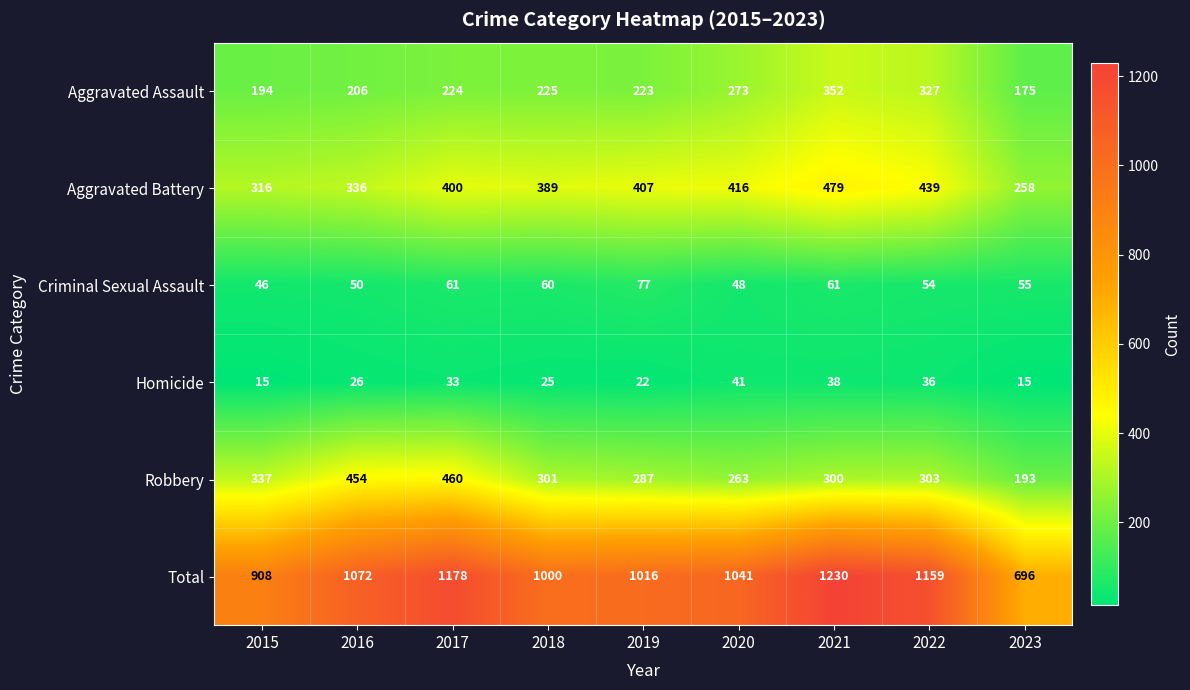

Rank the series by their maximum value, from highest to lowest.

Total, Aggravated Battery, Robbery, Aggravated Assault, Criminal Sexual Assault, Homicide